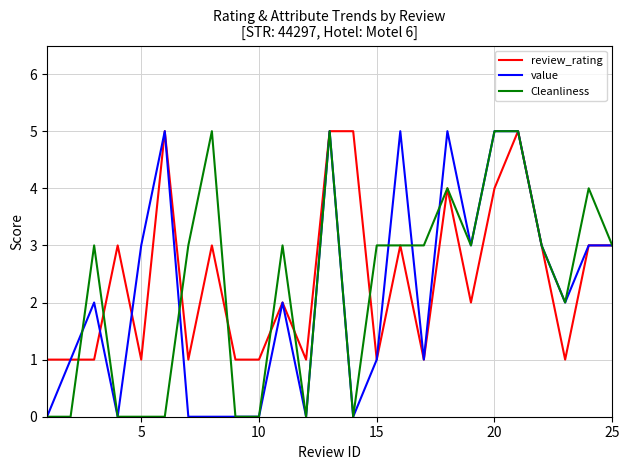

How many lines are shown in the chart?

3